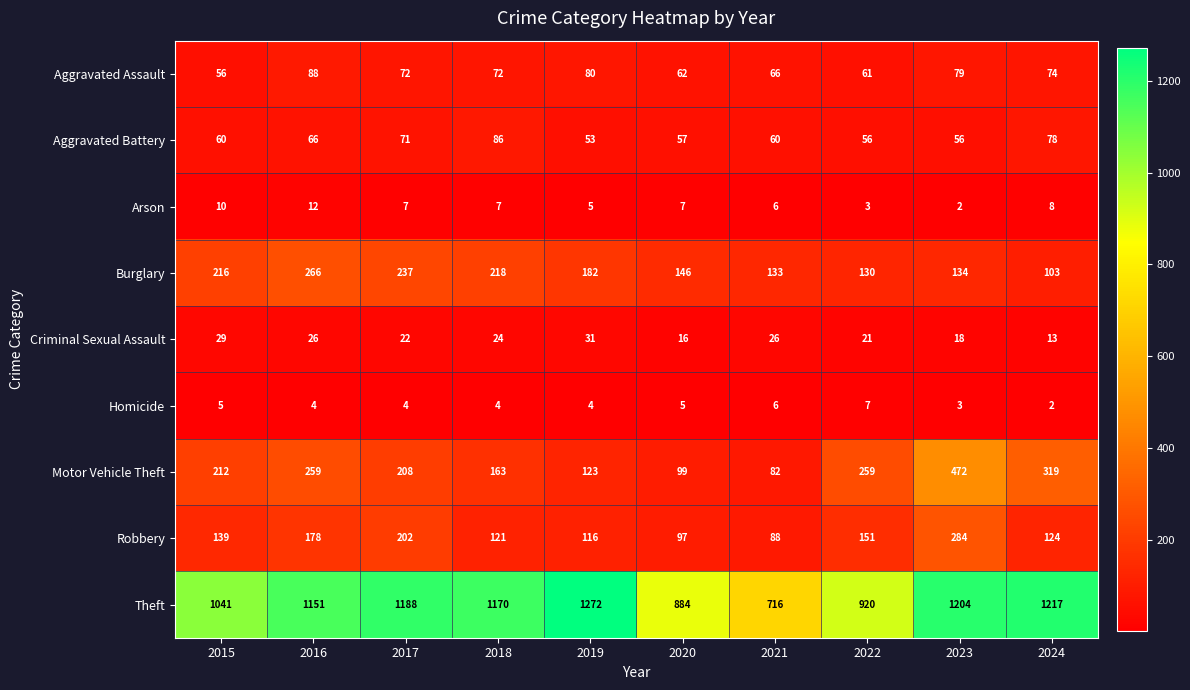

Where is Criminal Sexual Assault nearest to the value 22?

2017